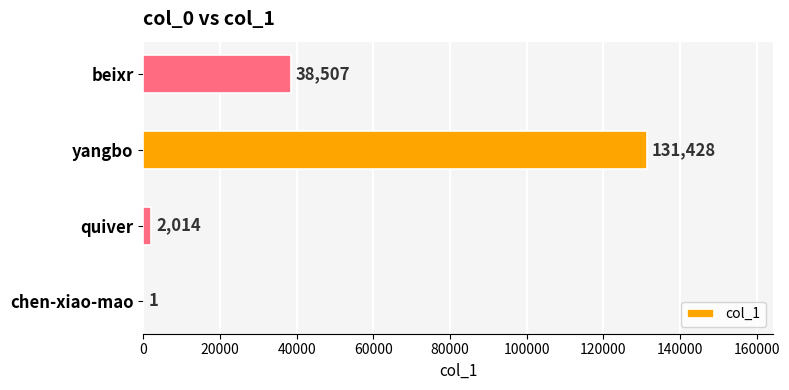

The value at quiver is 2014. True or false?

True